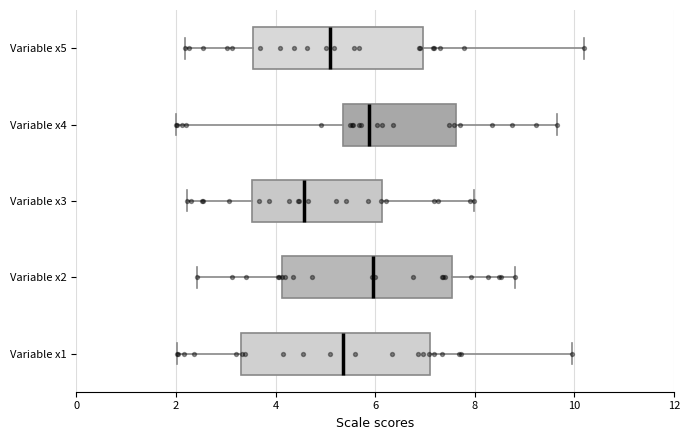

Reading bottom to top, transcribe this box plot: for each box, give where its median line is, the range the box spans, and where its two whiskers end, as read against the x-axis. The values are not printed on the chart, so give them approximately, as read against the axis.

Variable x1: median 5.4, box 3.4 to 7.0, whiskers 2.0 to 10.0
Variable x2: median 6.0, box 4.2 to 7.6, whiskers 2.4 to 8.8
Variable x3: median 4.6, box 3.6 to 6.2, whiskers 2.2 to 8.0
Variable x4: median 5.8, box 5.4 to 7.6, whiskers 2.0 to 9.6
Variable x5: median 5.0, box 3.6 to 7.0, whiskers 2.2 to 10.2